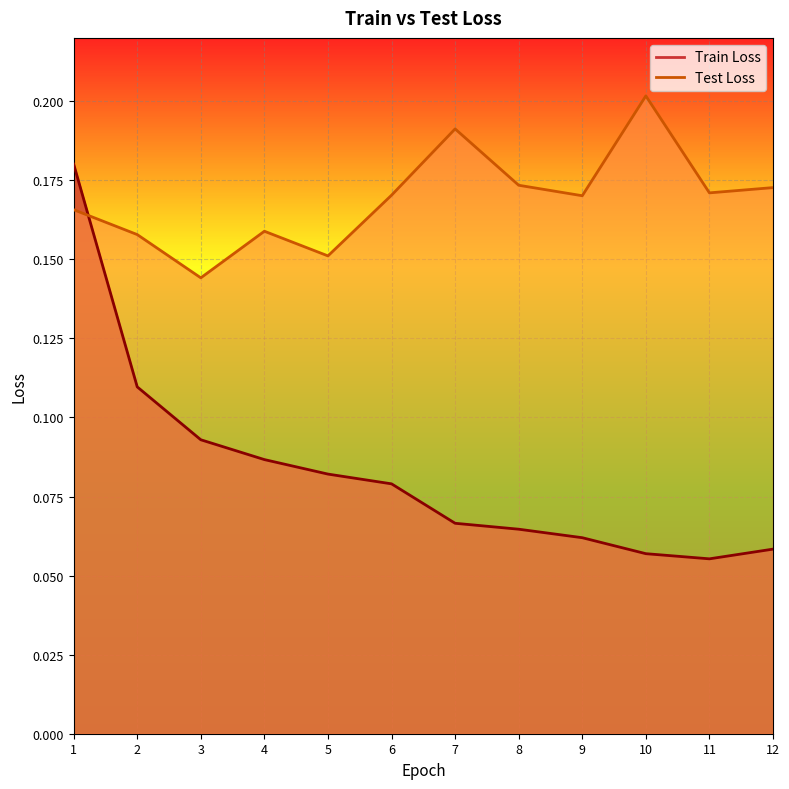

What are all the series names shown in the legend?

Train Loss, Test Loss